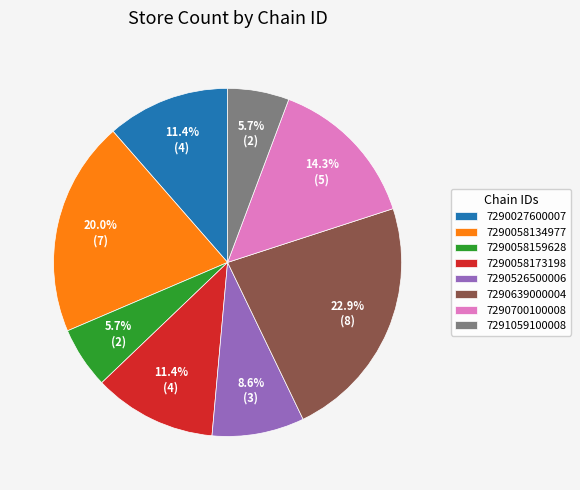

How many slices are in this pie chart?

8